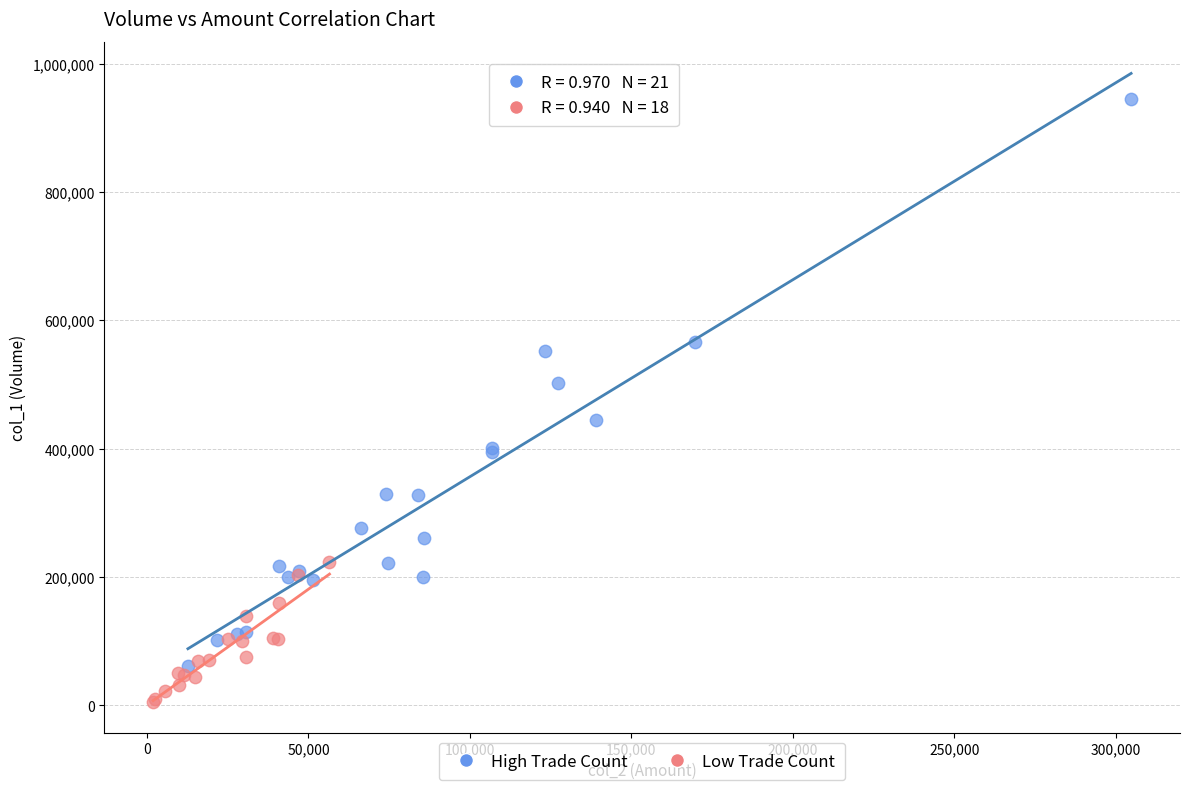

Which series contains the highest Y value?

High Trade Count